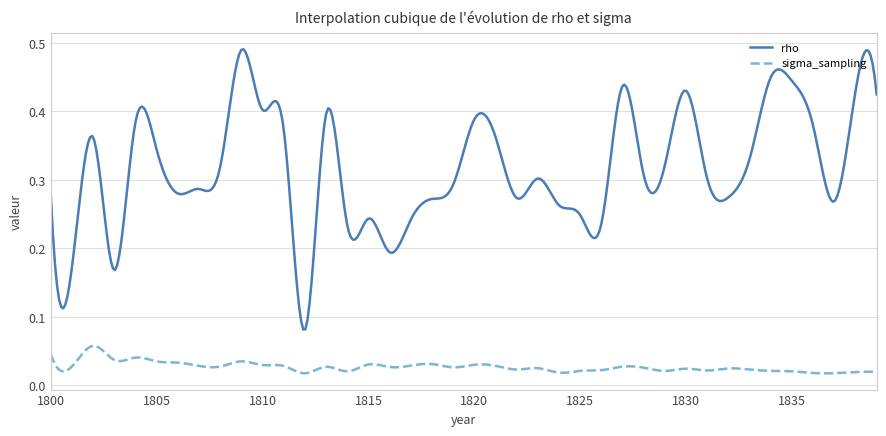

List the series in order of their peak value, lowest first.

sigma_sampling, rho